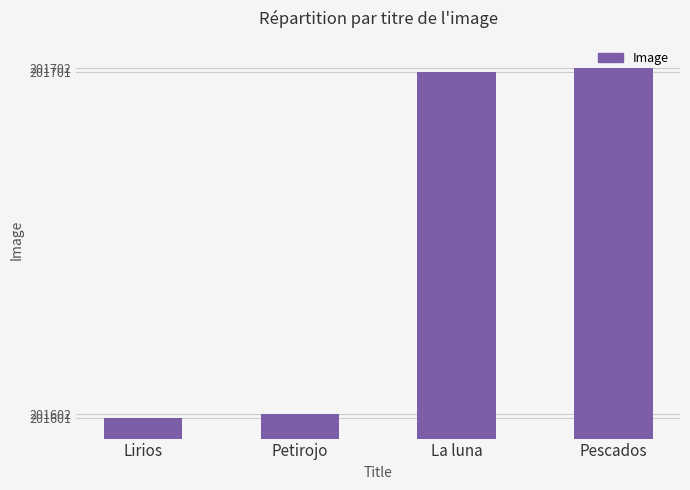

What value does the data have at Pescados, to the nearest 10?

201700